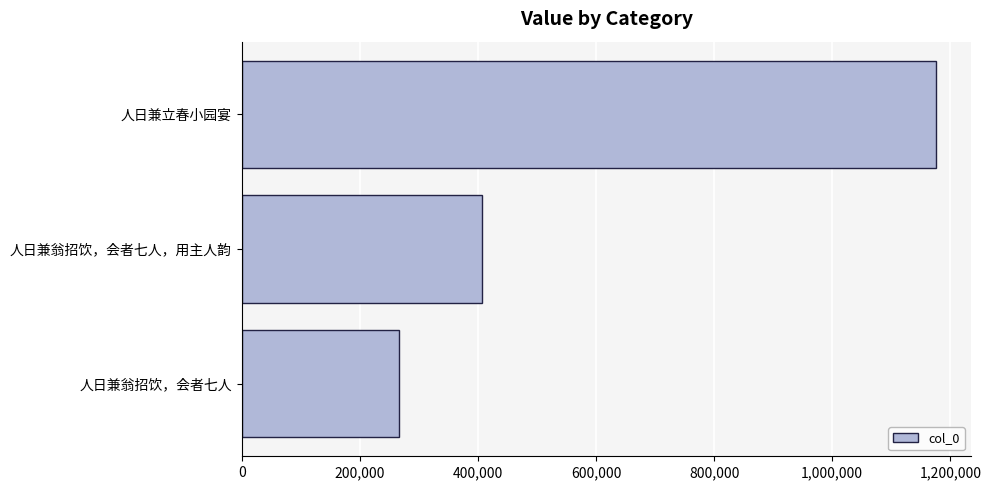

Reading bottom to top, extract all data points from this chart.

人日兼翁招饮，会者七人=265864	人日兼翁招饮，会者七人，用主人韵=406968	人日兼立春小园宴=1175991